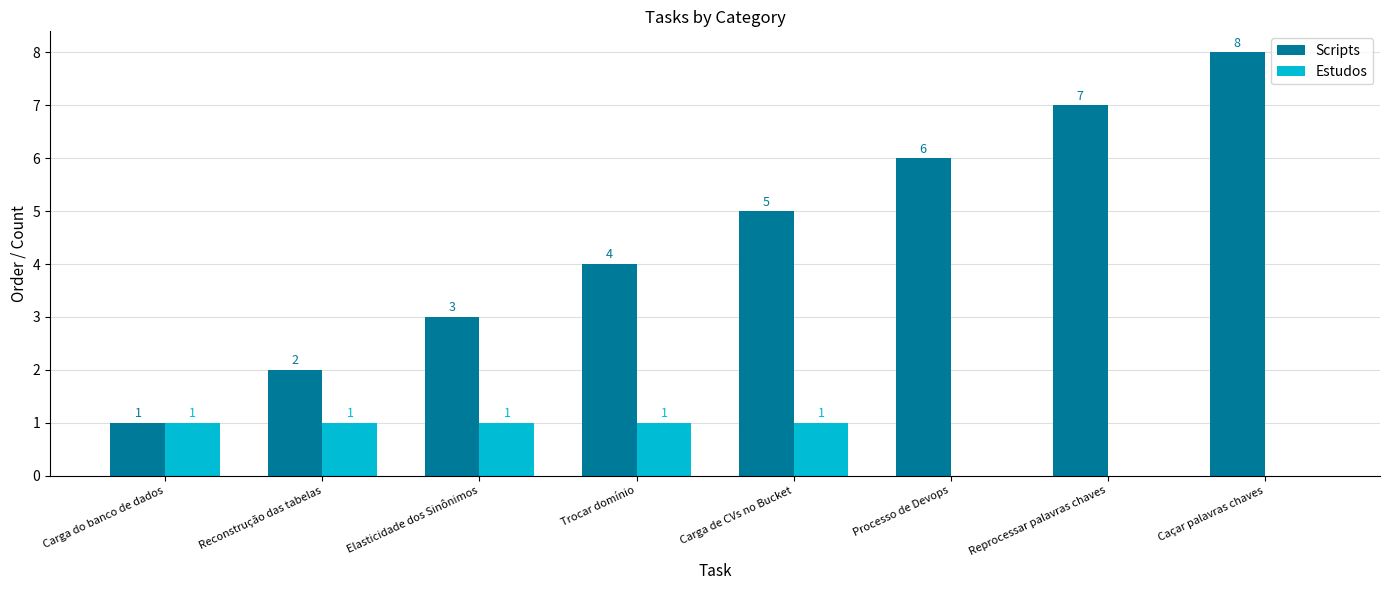

What is the maximum value for Scripts?

8